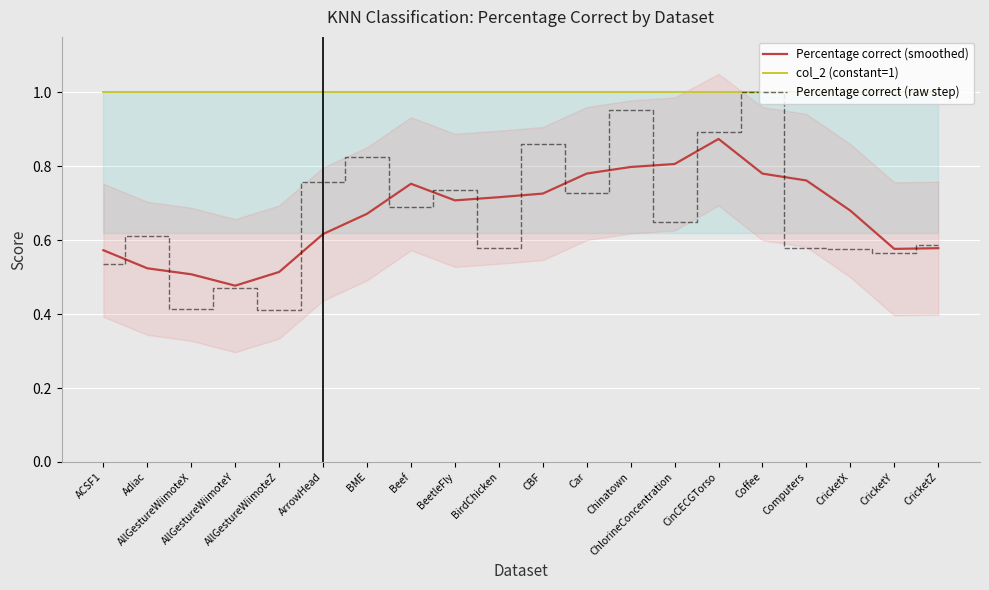

At which label is Percentage correct (smoothed) closest to 0?

AllGestureWiimoteY